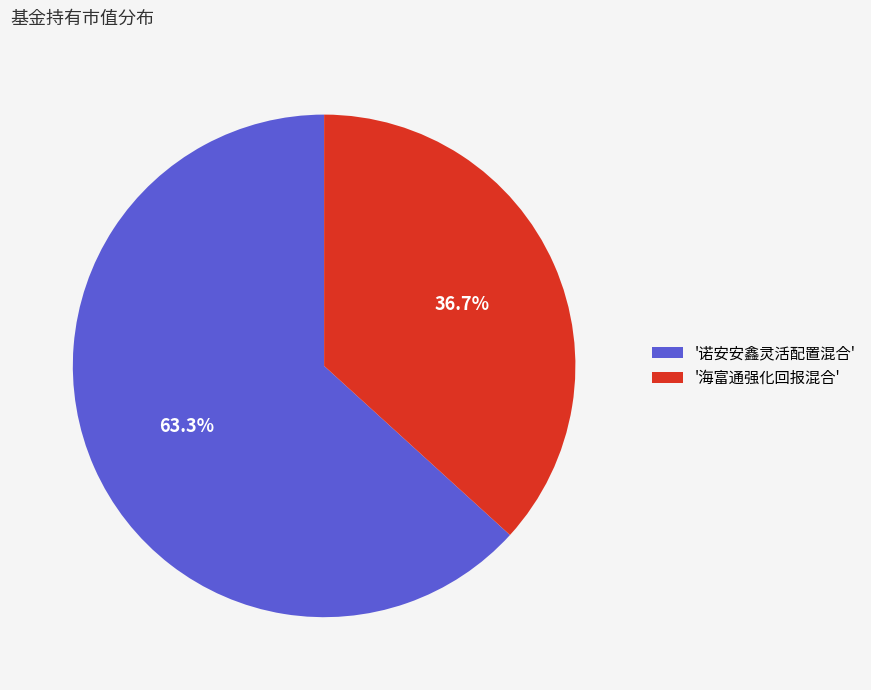

Which slice is the largest?

'诺安安鑫灵活配置混合'